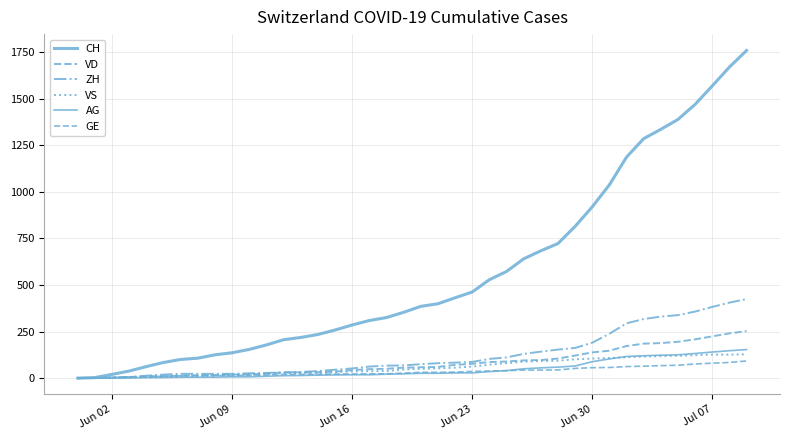

How many categories are shown in the chart?

40